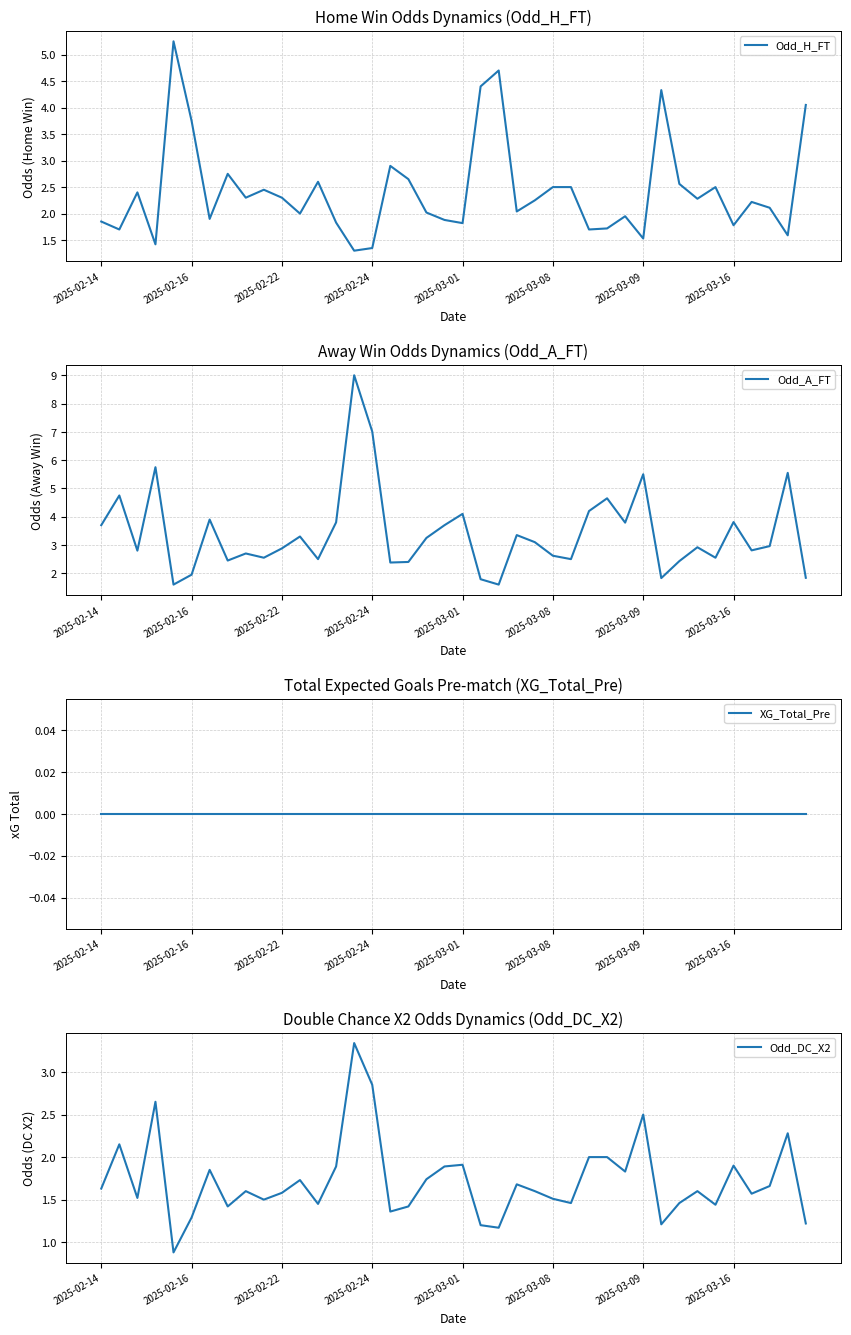

The value of Odd_A_FT at 28 is 4.7. True or false?

True